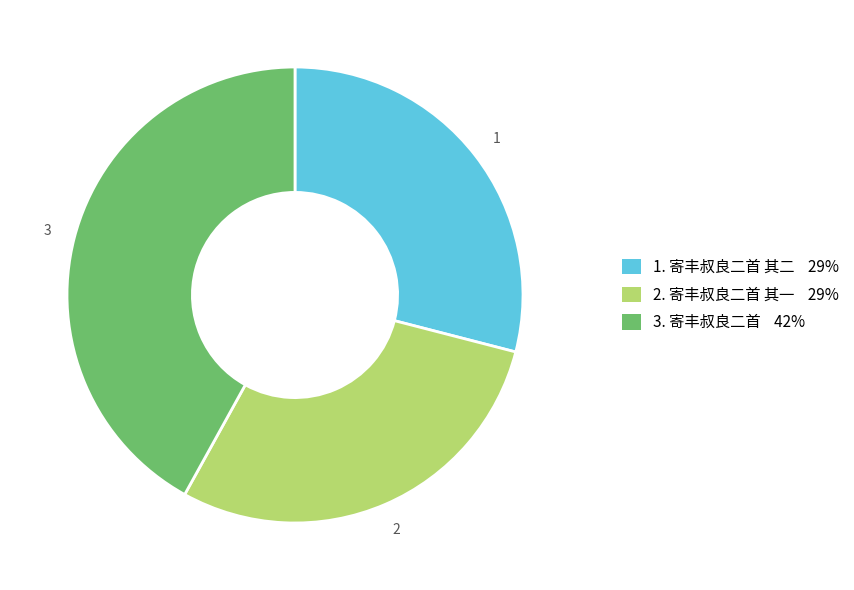

Is there a majority slice in this chart?

No